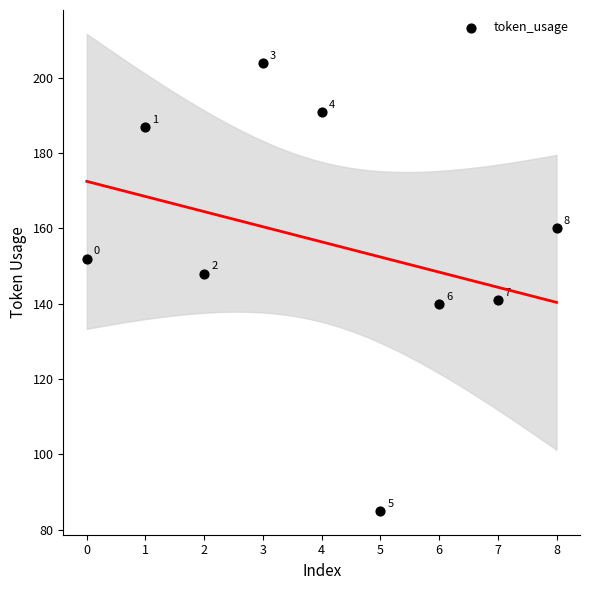

What is the range of Y values (max minus min)?

119